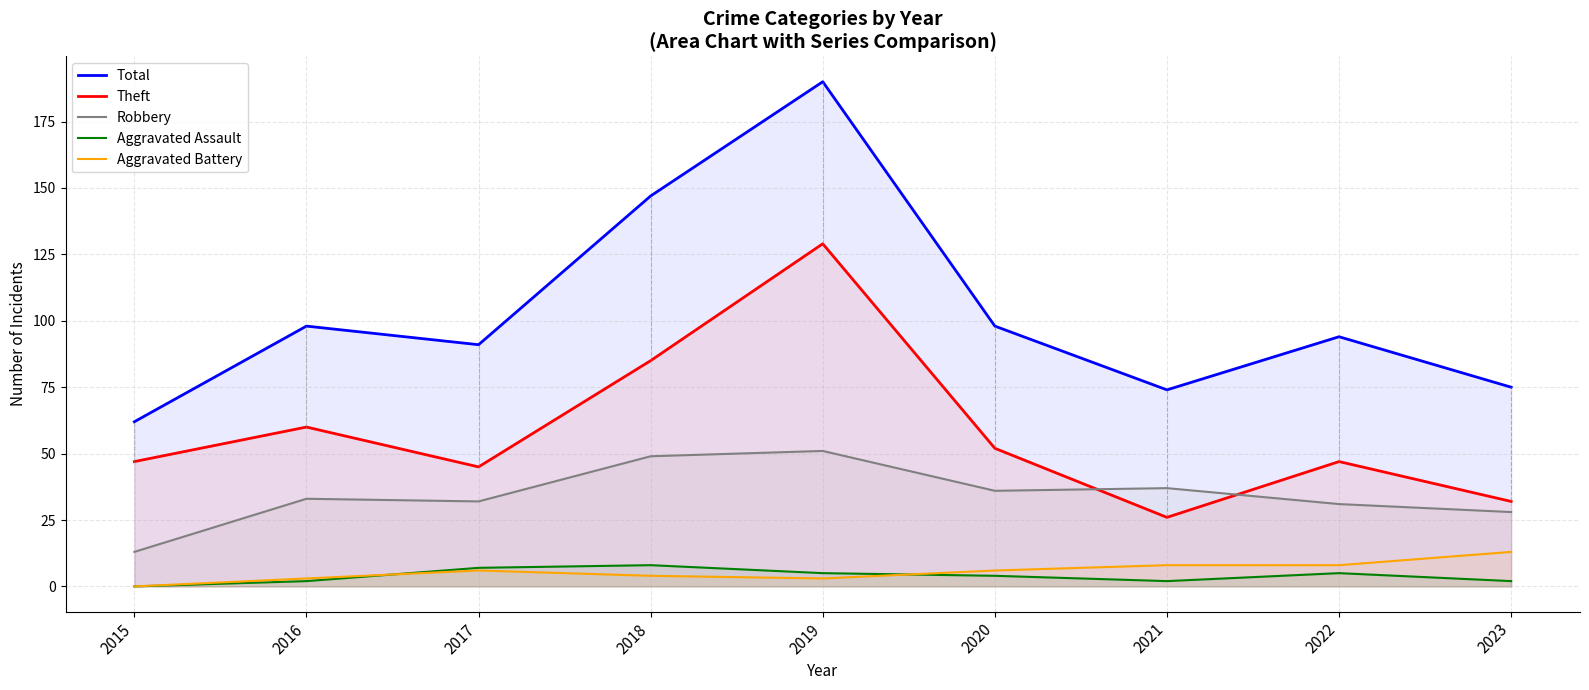

What is the value of the Robbery point at the 6th from the left?

36